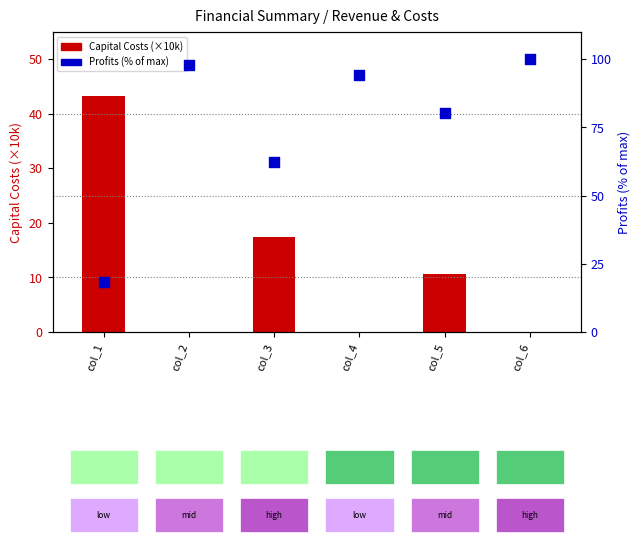

Is the value of Total Capital Costs (×10k) at col_3 greater than the value of Total Profits (% of max) at col_4?

No